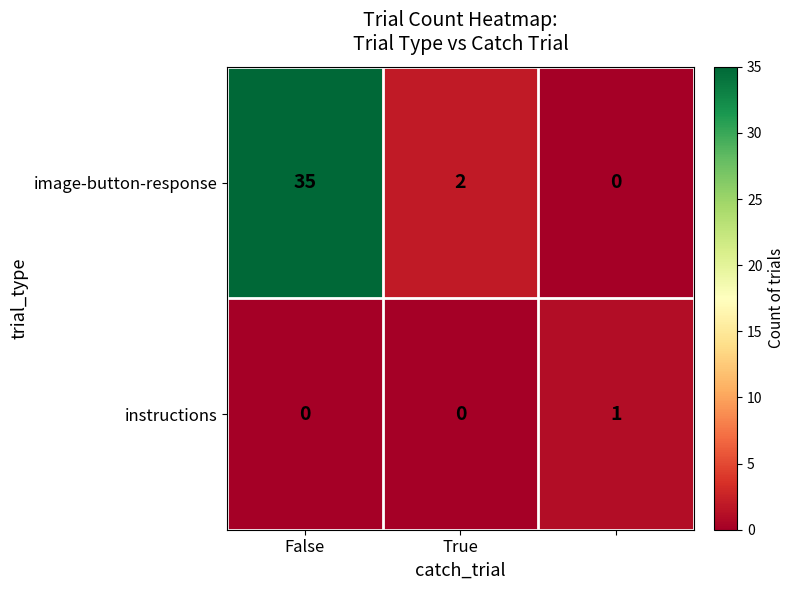

Count the instructions values in the range 0 to 1.

3